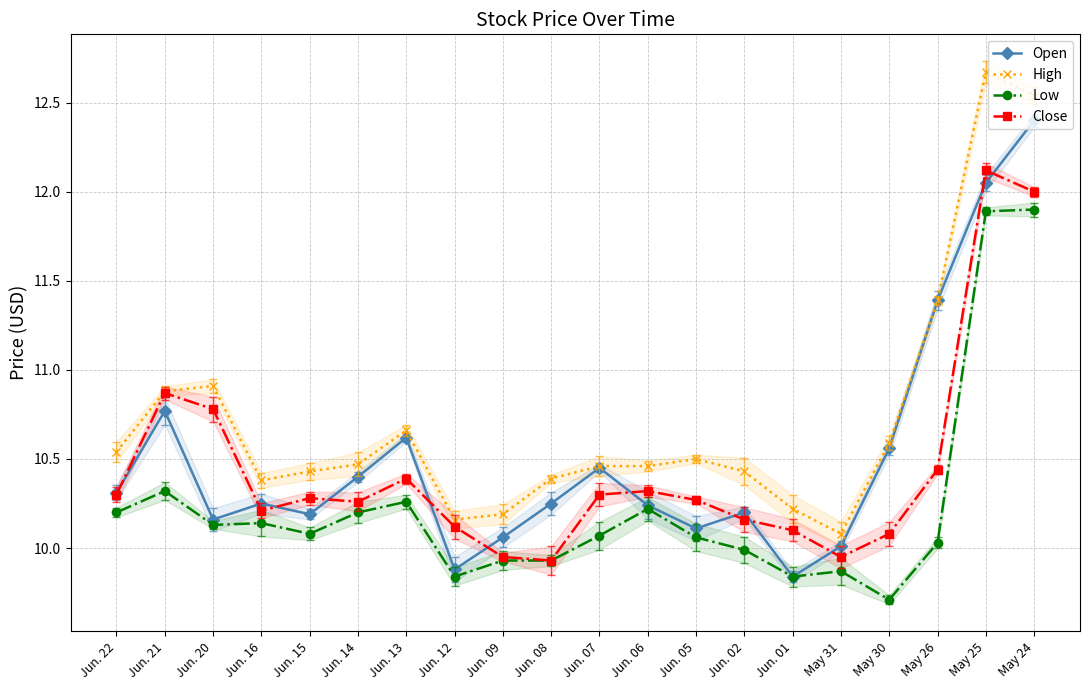

What is the minimum value for Low?

9.7